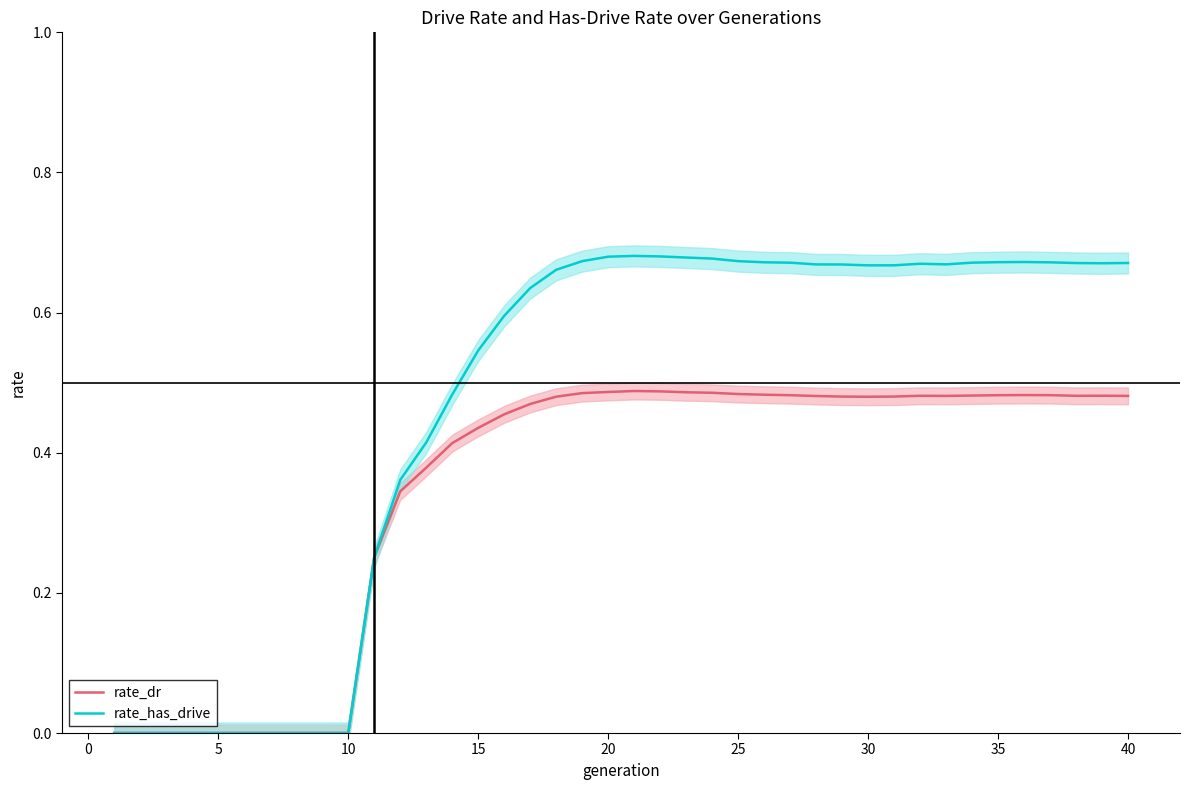

True or false: rate_has_drive and rate_dr intersect in this chart.

False